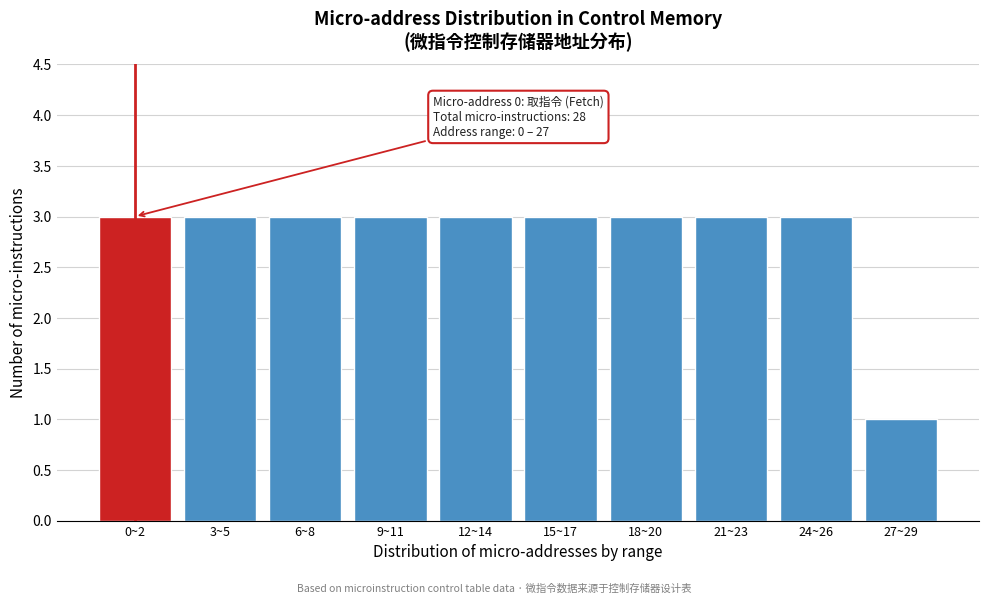

Reading right to left, what are all the values shown in this chart?

27~29=1	24~26=3	21~23=3	18~20=3	15~17=3	12~14=3	9~11=3	6~8=3	3~5=3	0~2=3